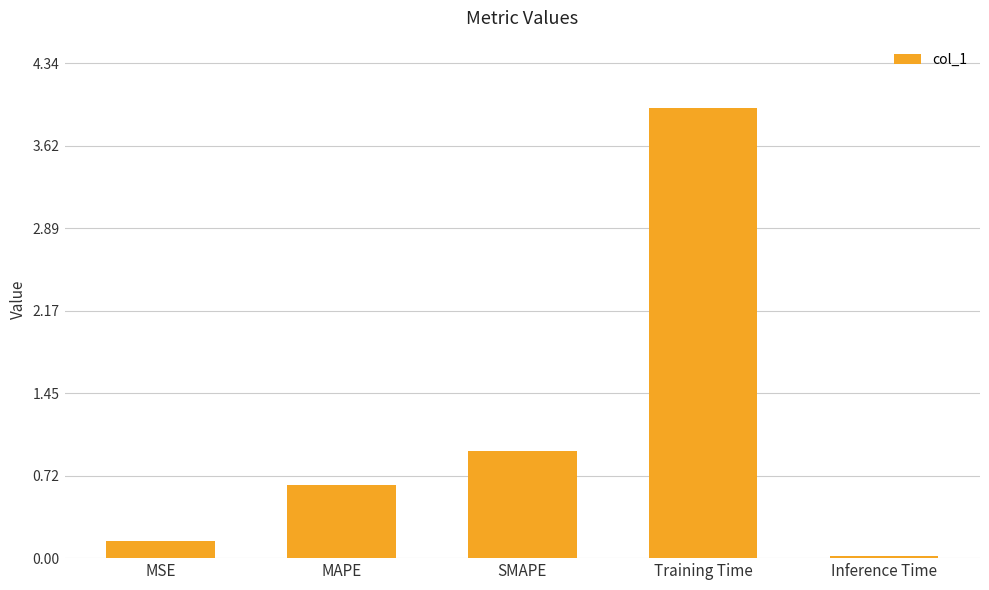

Rank the categories by value from lowest to highest.

Inference Time, MSE, MAPE, SMAPE, Training Time